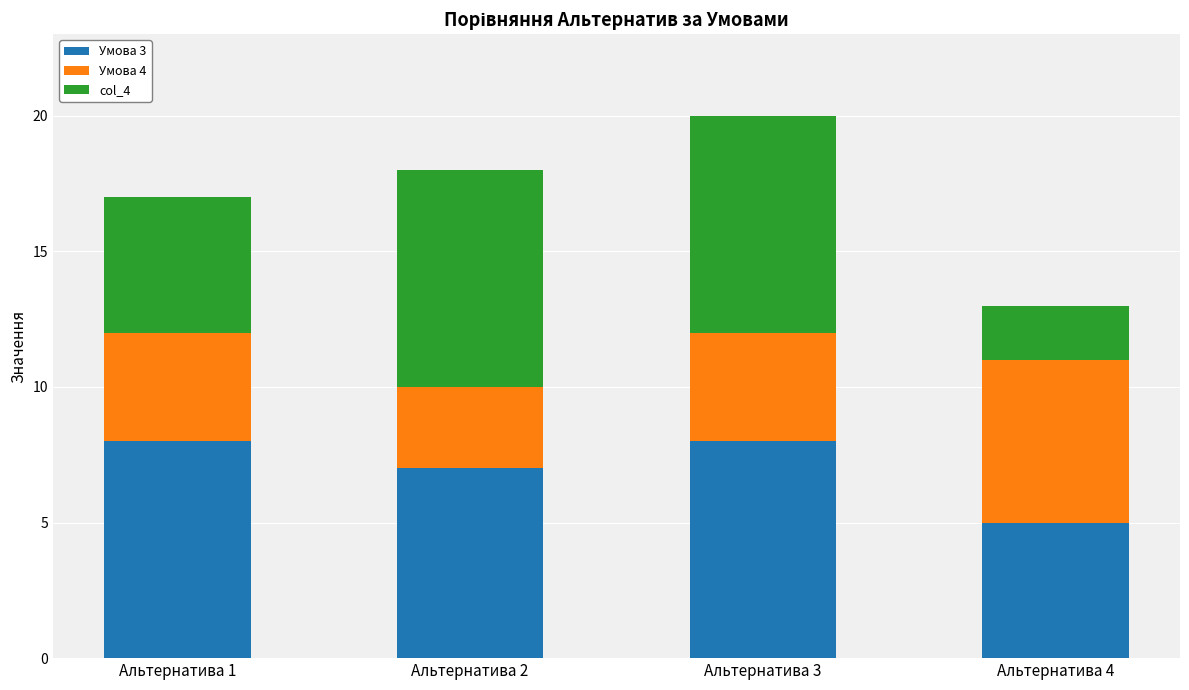

Which category has the lowest value in the Умова 3 series?

Альтернатива 4